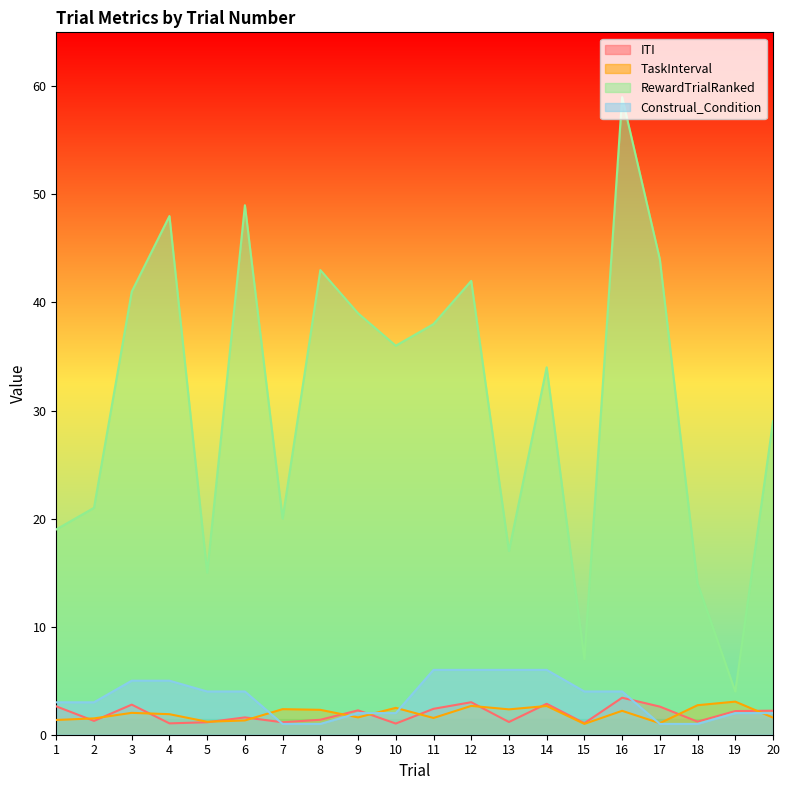

True or false: TaskInterval has a value of 2.7 at 14.

True